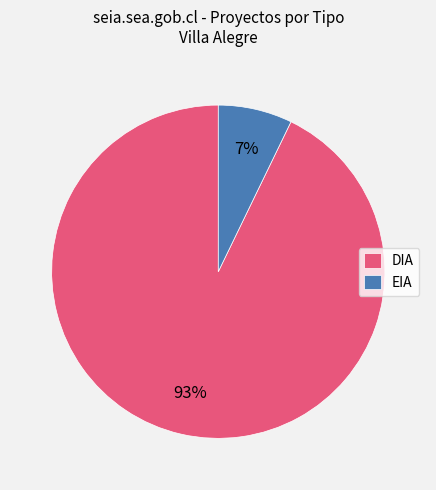

Rank the categories by value from highest to lowest.

DIA, EIA